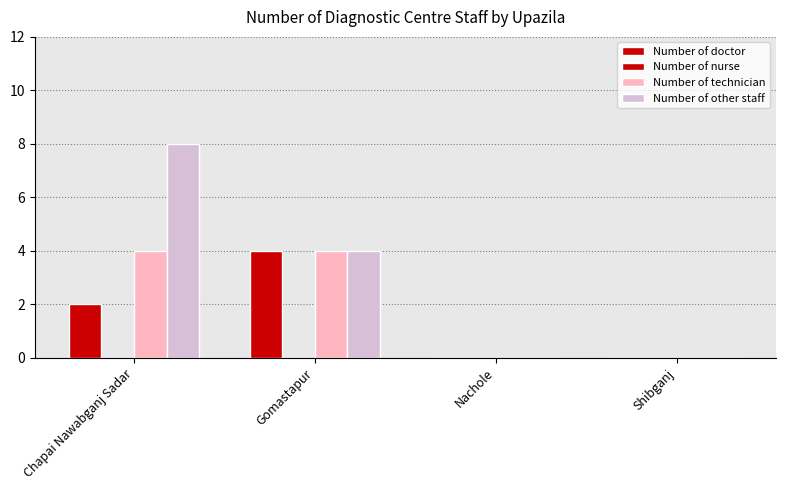

How many groups of bars are there?

4